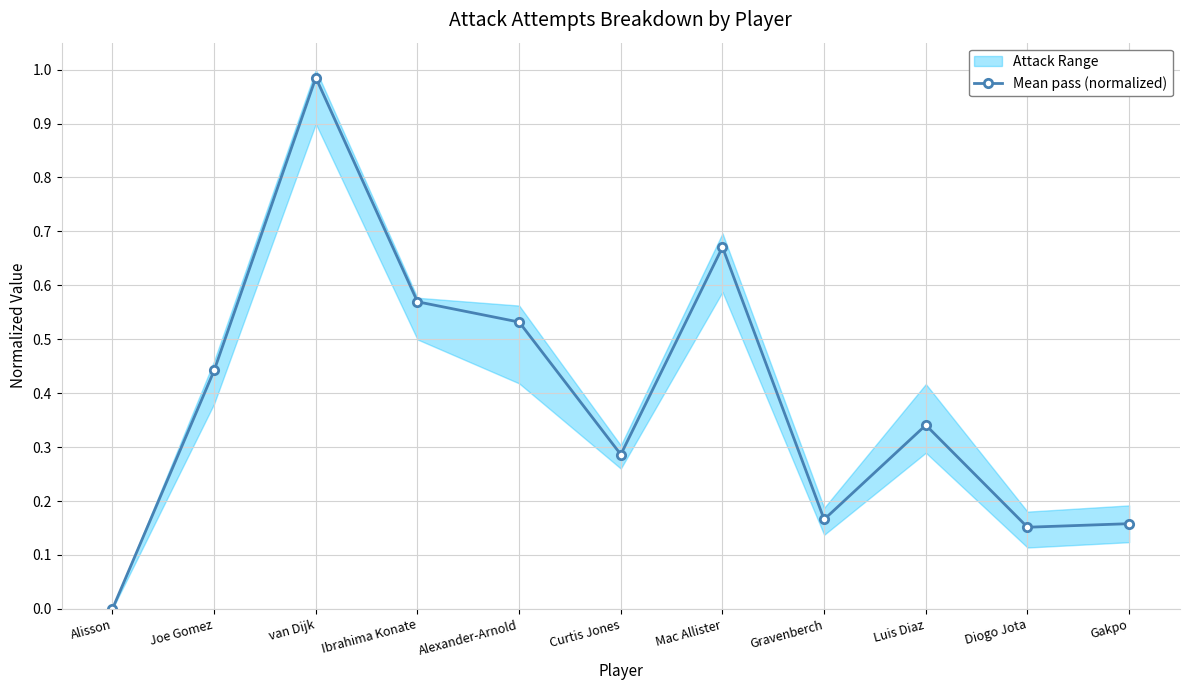

Reading right to left, transcribe all the data shown in this chart.

0.2	0.2	0.3	0.2	0.7	0.3	0.5	0.6	1.0	0.4	0.0